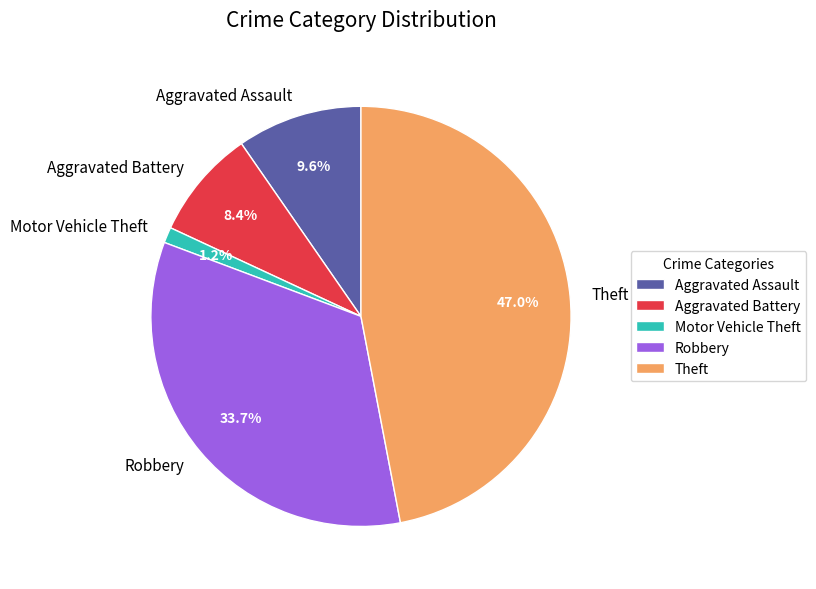

What percentage is the Aggravated Assault slice, to the nearest percent?

10%